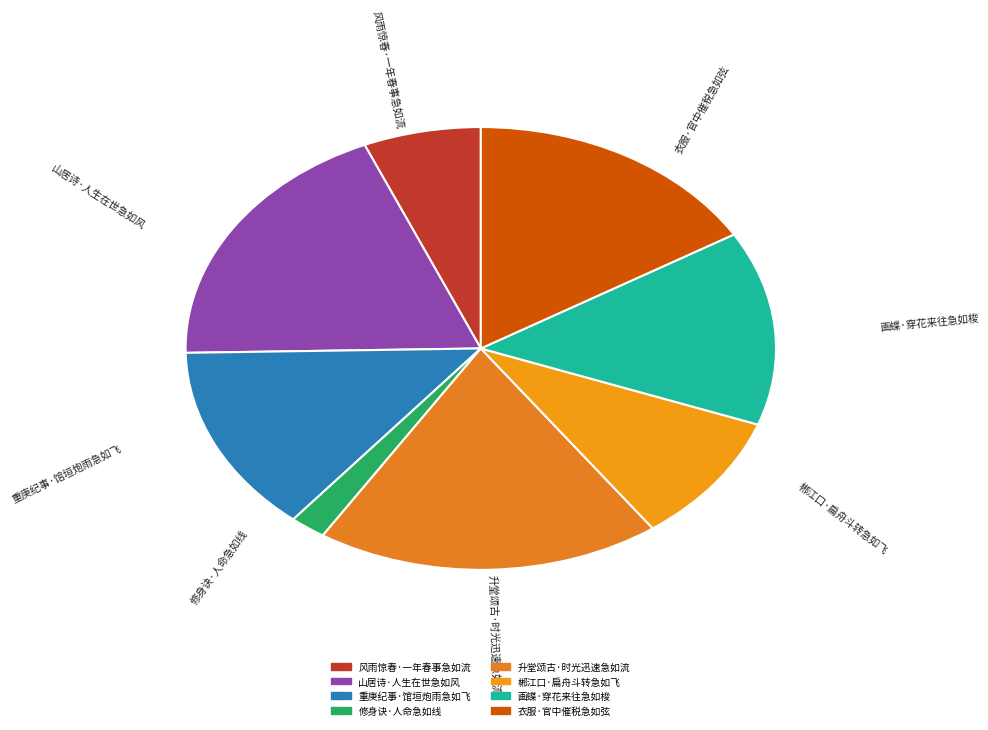

Which category has the smallest portion of the pie?

修身诀·人命急如线